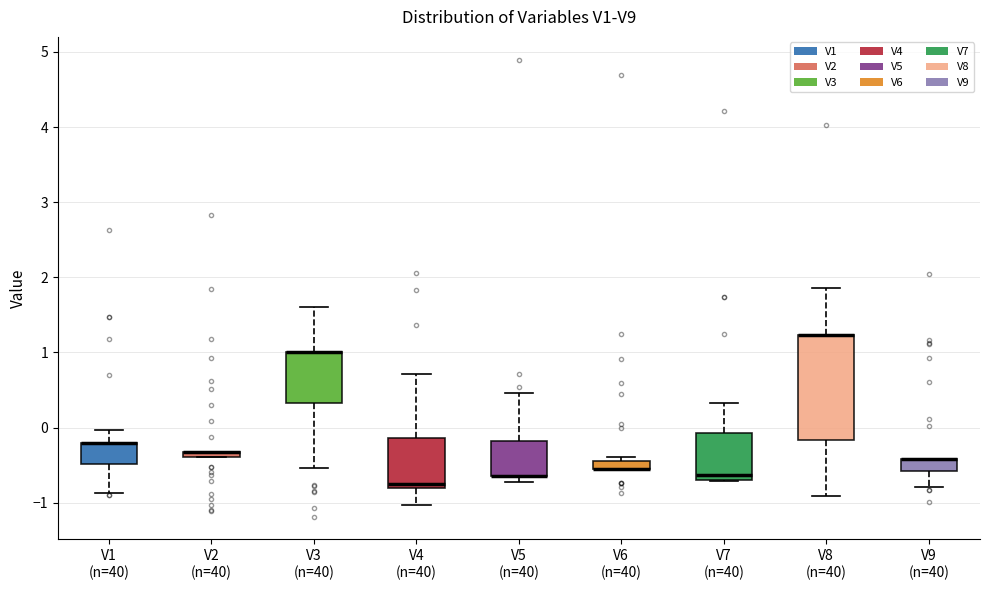

Where is the lower edge of the box for V9 (n=40) on the y-axis? The values are not printed on the chart, so give them approximately, as read against the axis.

-0.6